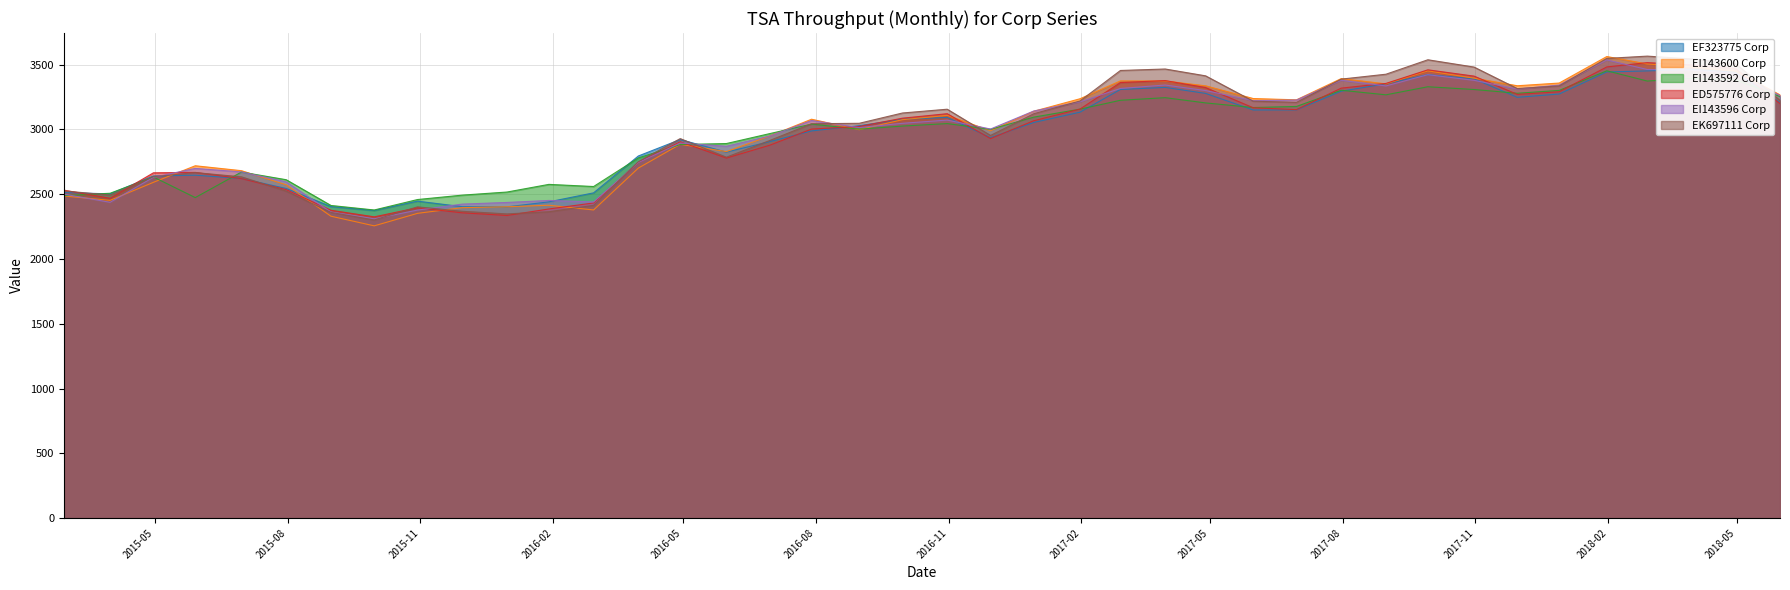

At which category does EF323775 Corp reach its first local peak?

2015-05-29